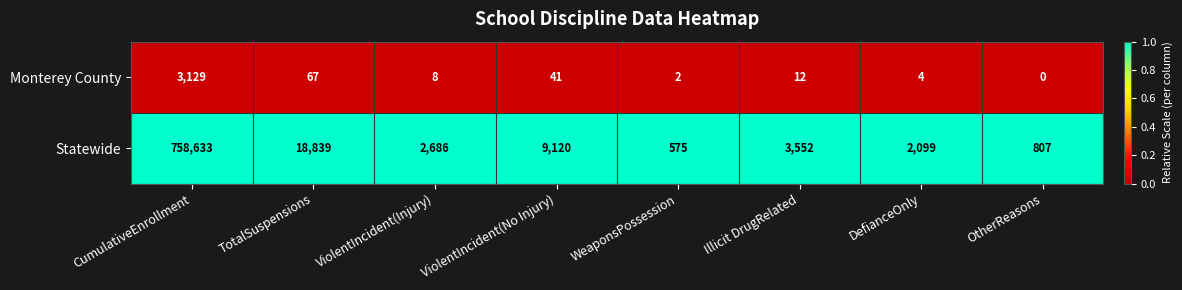

What is the spread (max minus min) of values at Illicit DrugRelated?

3540